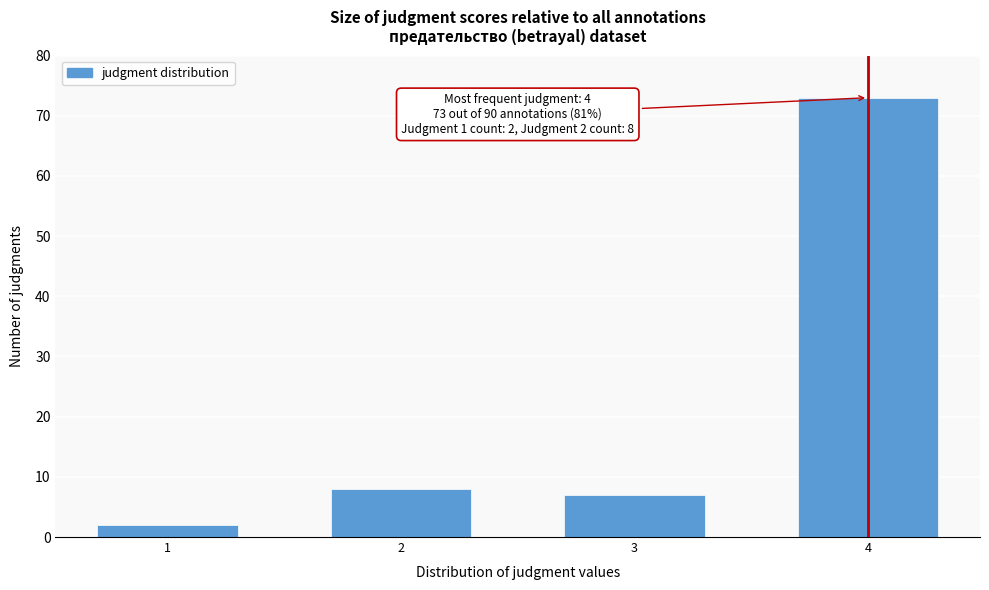

Reading right to left, extract all data points from this chart.

73	7	8	2